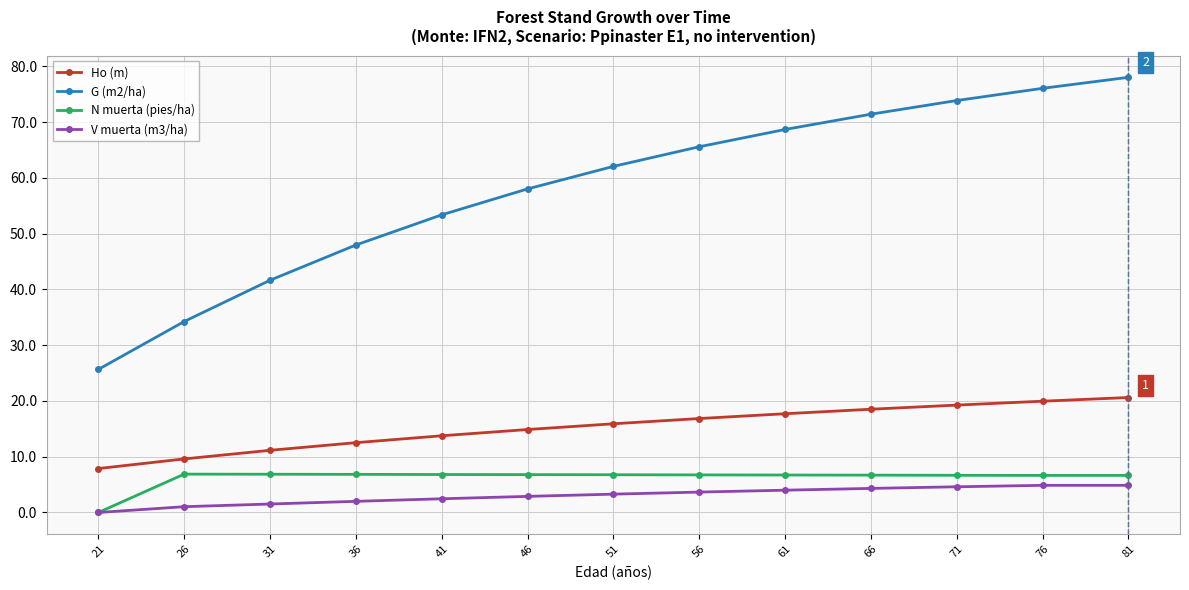

Count the number of categories in the chart.

13